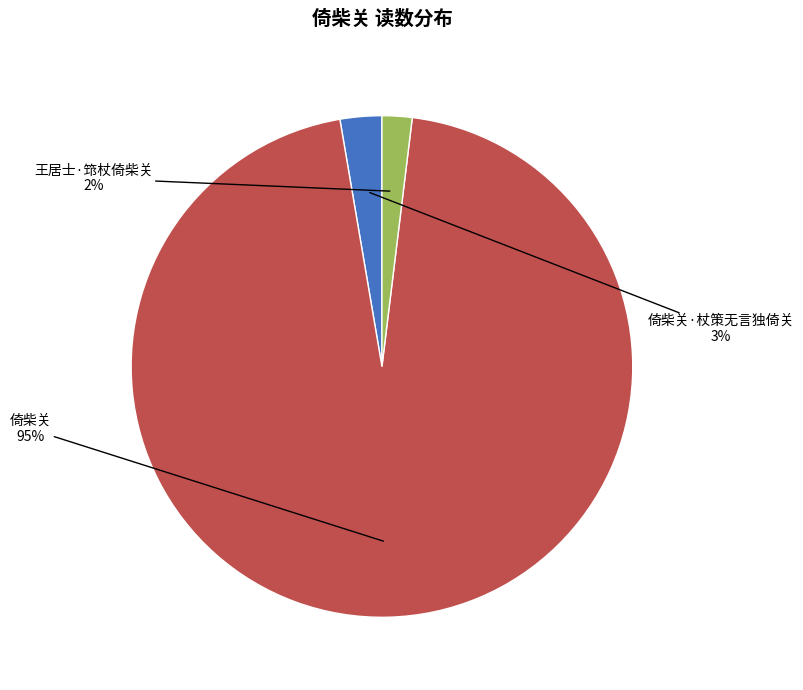

Is there a majority slice in this chart?

Yes